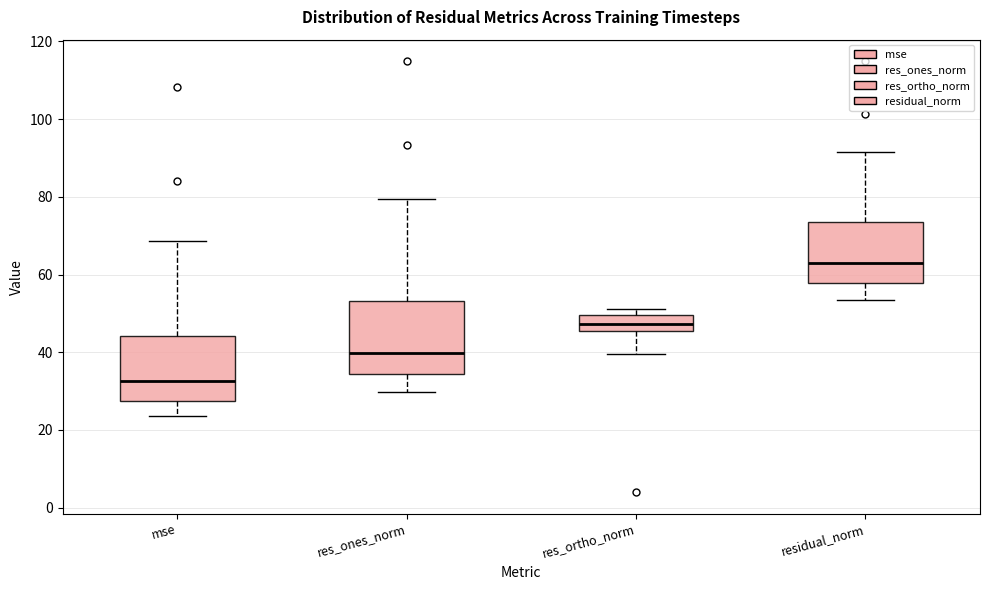

Reading left to right, read every box against the y-axis: the position of its median line, the range the box covers, and the ends of its whiskers. The values are not printed on the chart, so give them approximately, as read against the axis.

mse: median 32, box 28 to 44, whiskers 24 to 68
res_ones_norm: median 40, box 34 to 54, whiskers 30 to 80
res_ortho_norm: median 48, box 46 to 50, whiskers 40 to 52
residual_norm: median 64, box 58 to 74, whiskers 54 to 92